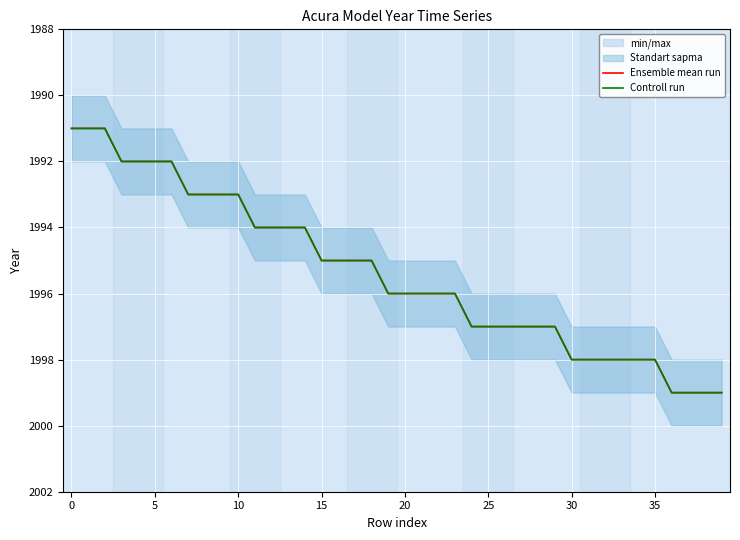

How many data points does each series have?

40